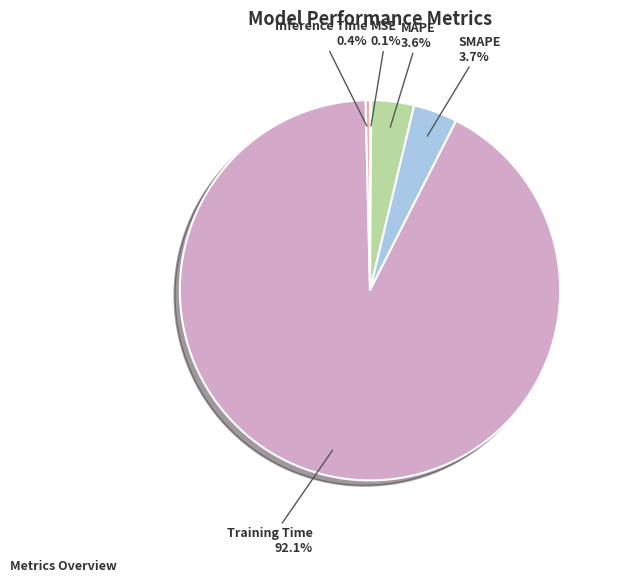

Is there a majority slice in this chart?

Yes